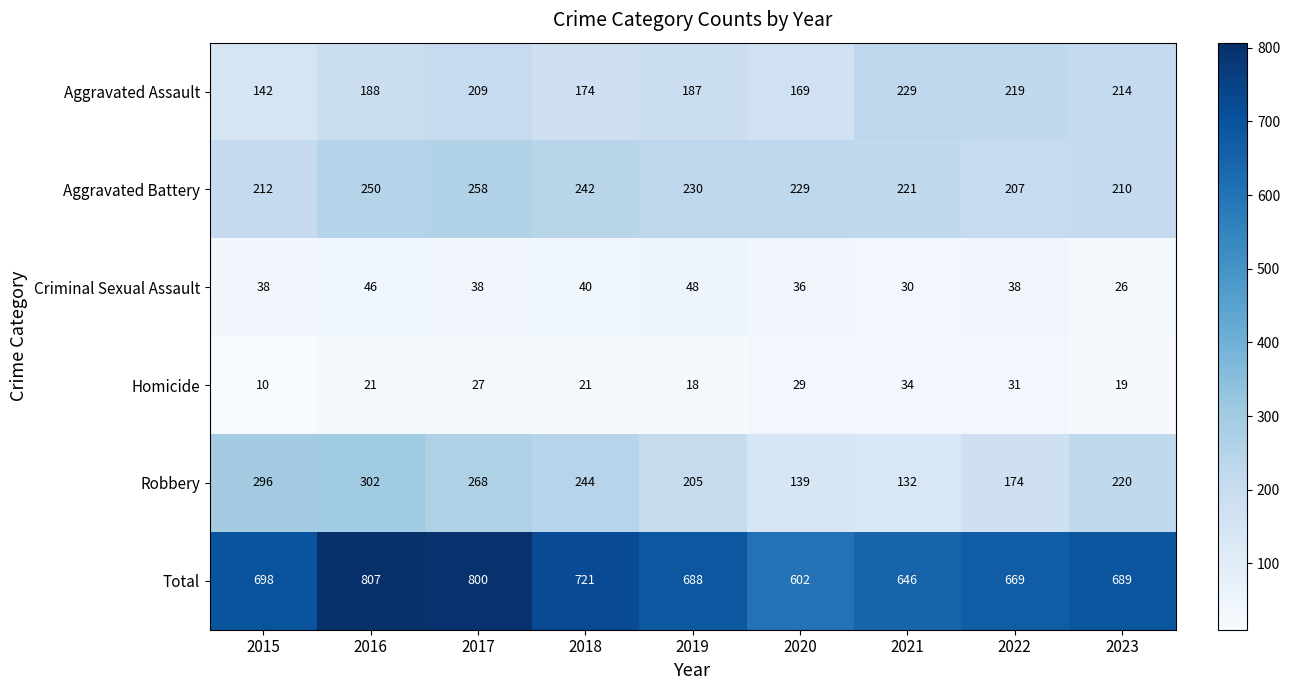

List the series in order of their peak value, lowest first.

Homicide, Criminal Sexual Assault, Aggravated Assault, Aggravated Battery, Robbery, Total